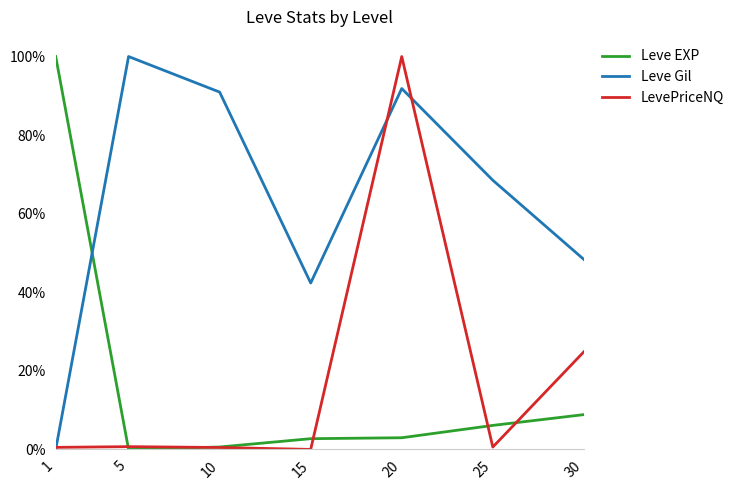

What are all the series names shown in the legend?

Leve EXP, Leve Gil, LevePriceNQ